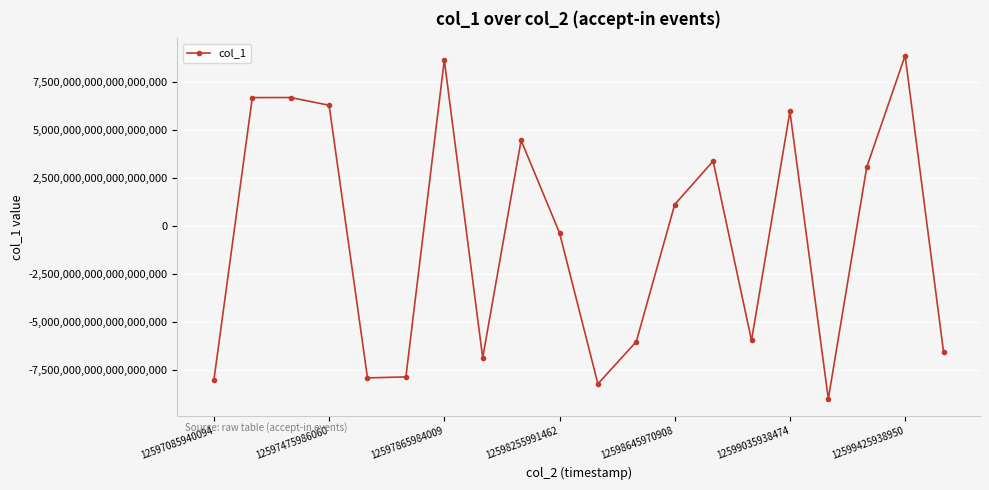

How many interior local valleys (lower than both neighbors) does the data have?

5